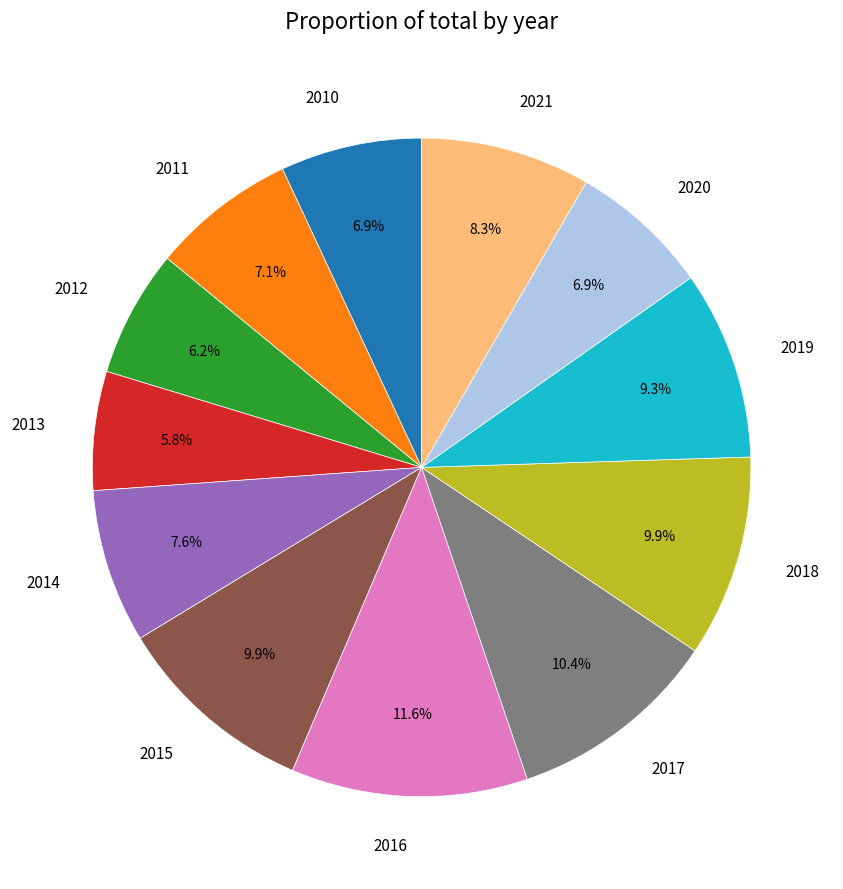

How many slices are in this pie chart?

12